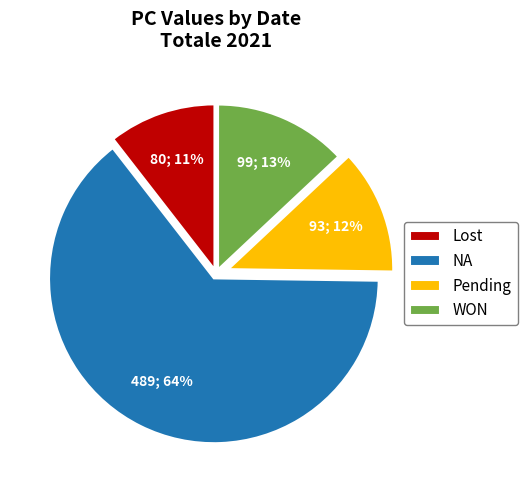

Is there any slice that represents more than half of the pie?

Yes